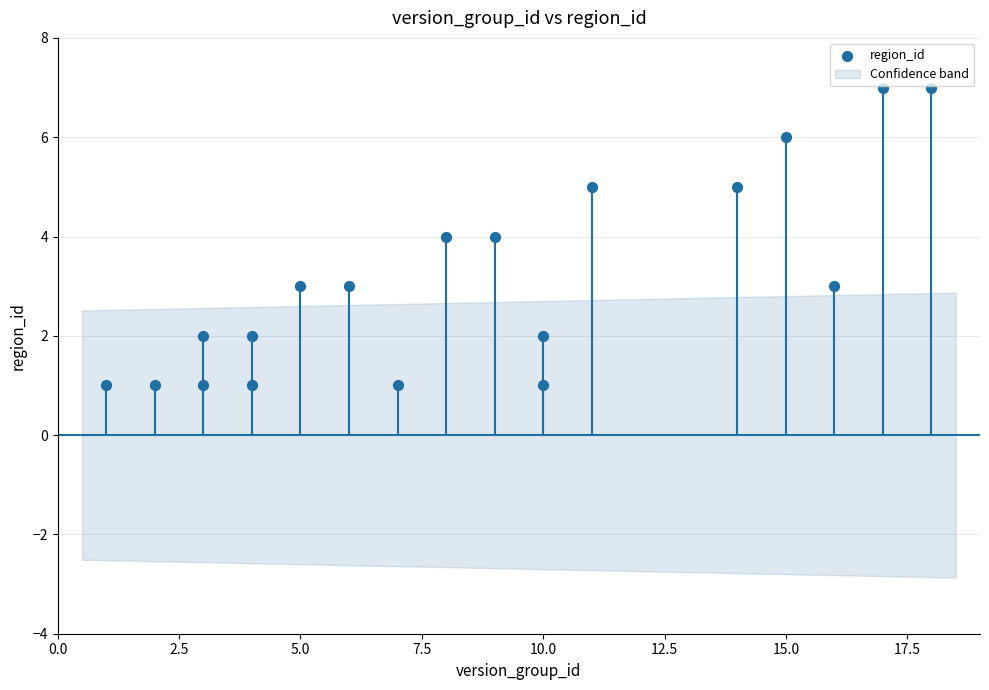

What is the range of Y values (max minus min)?

6